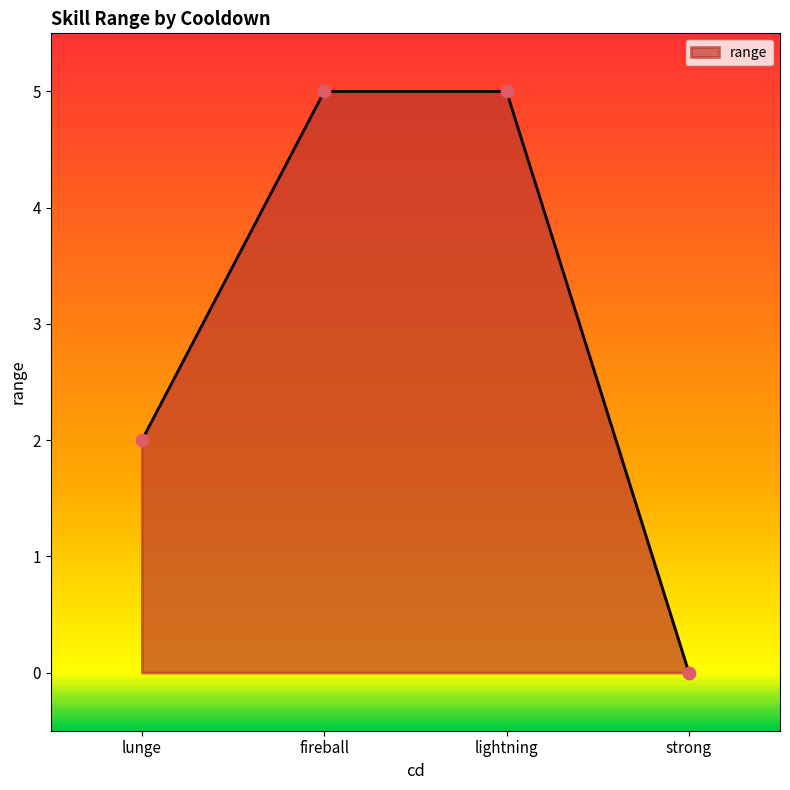

Approximately how many times larger is the value at fireball compared to lightning?

1.0